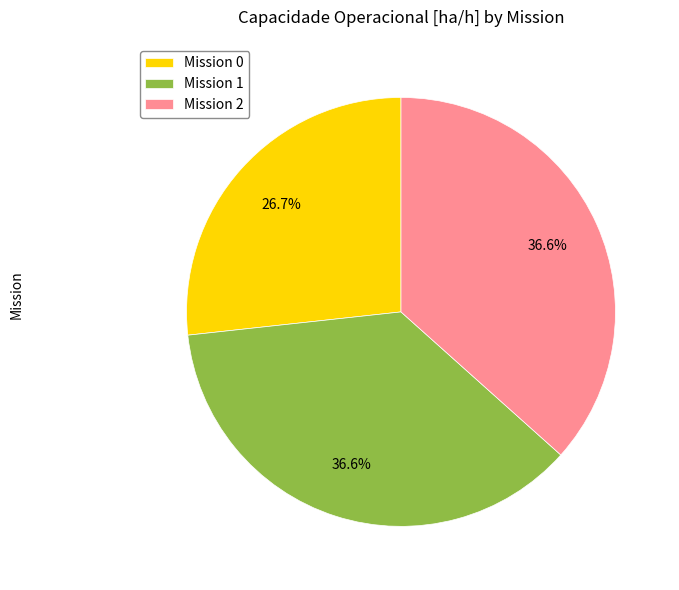

Is the sum of Mission 1 and Mission 0 greater than half?

Yes